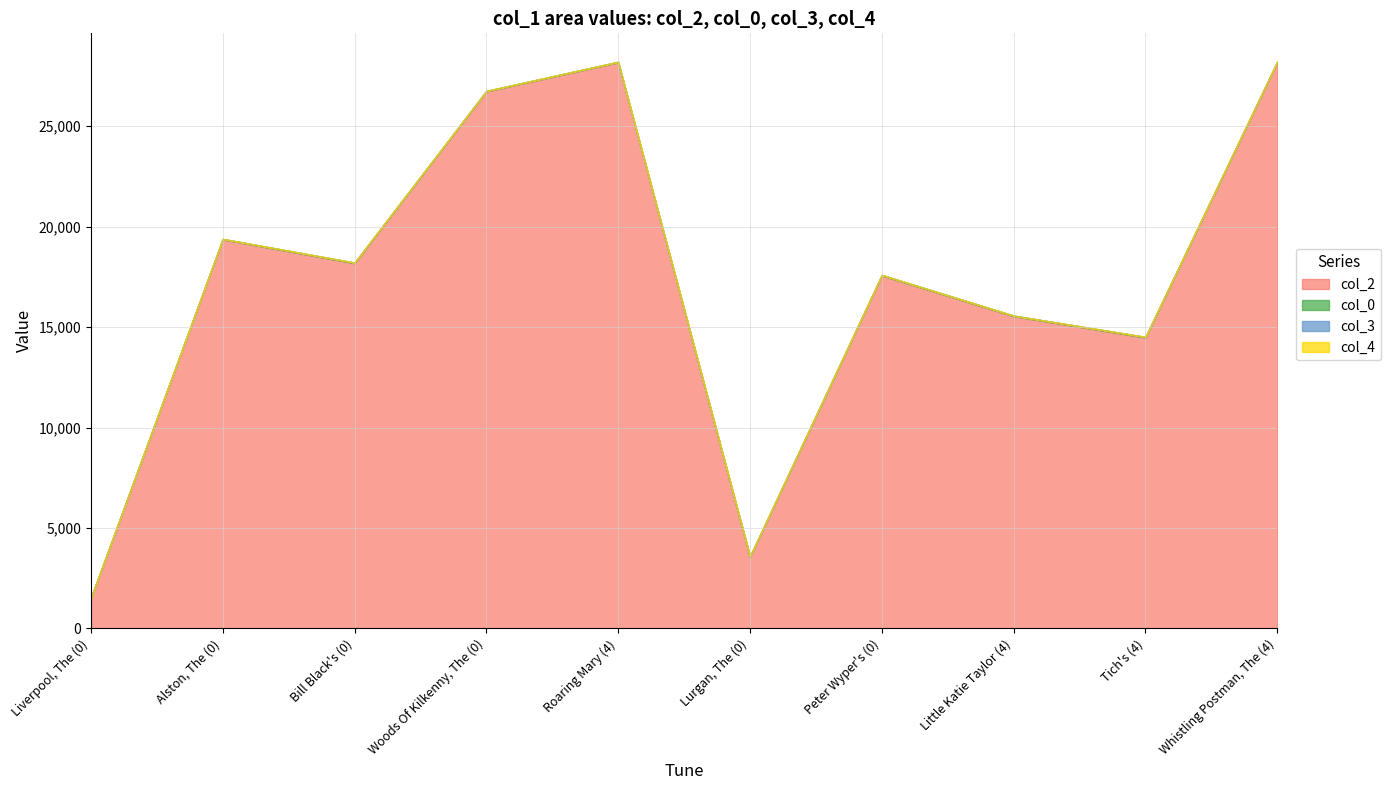

Does the chart display data point markers on the line(s)?

No